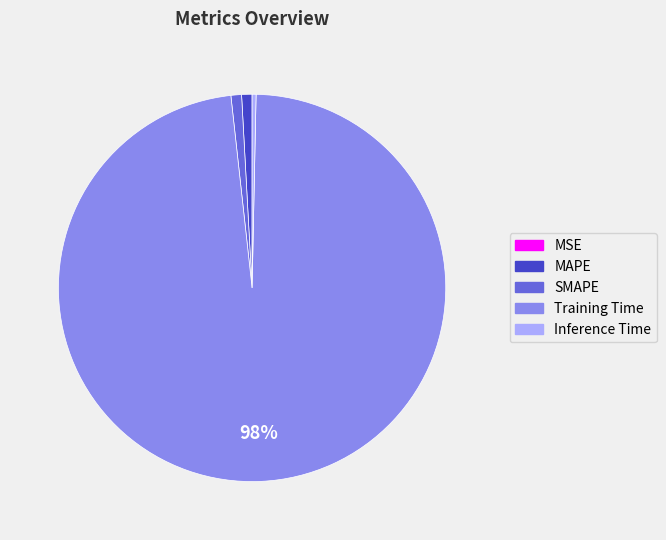

To the nearest percent, what is the average slice percentage?

20%